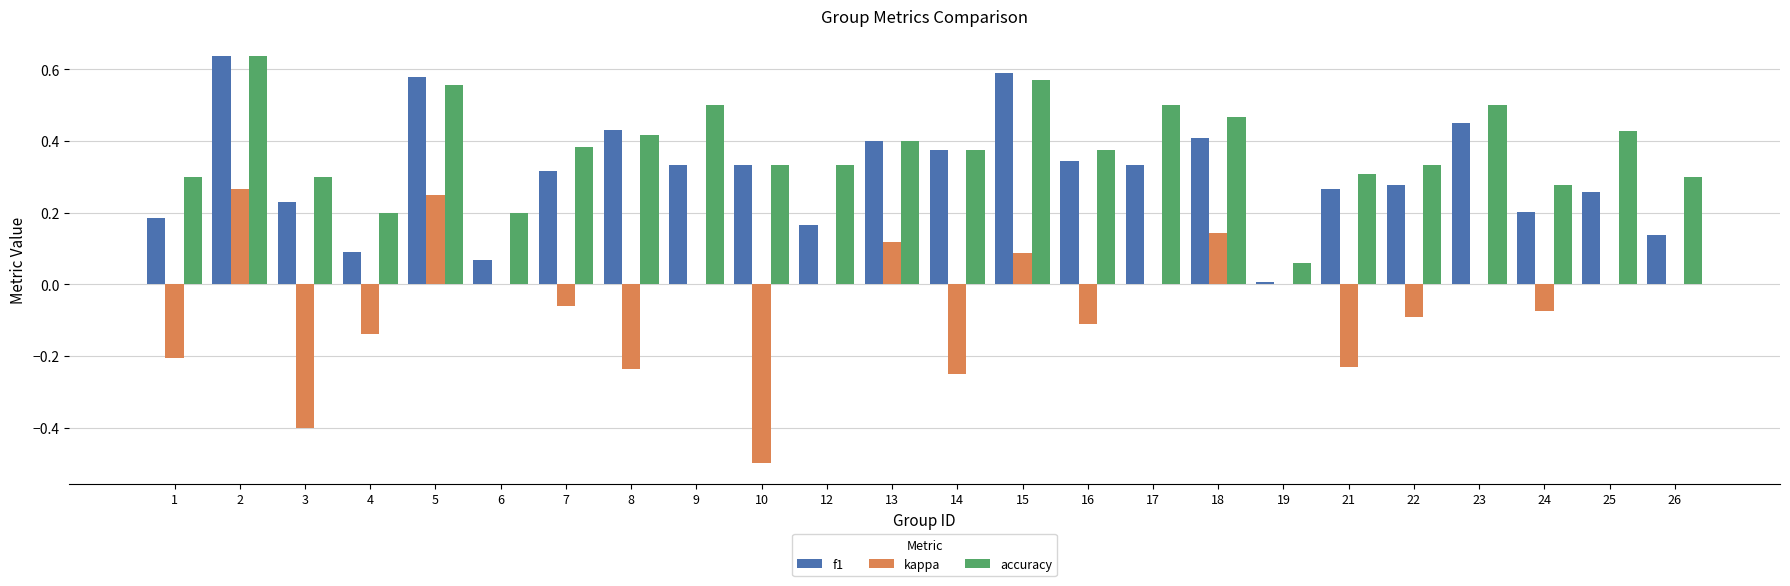

True or false: f1 has a value of 0.9 at 15.

False